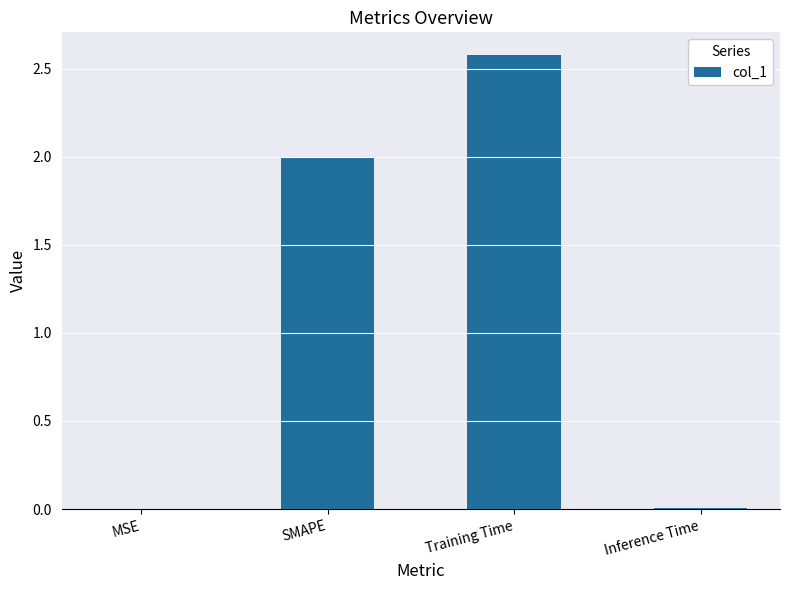

The chart shows a value of 3.8 at Training Time. True or false?

False